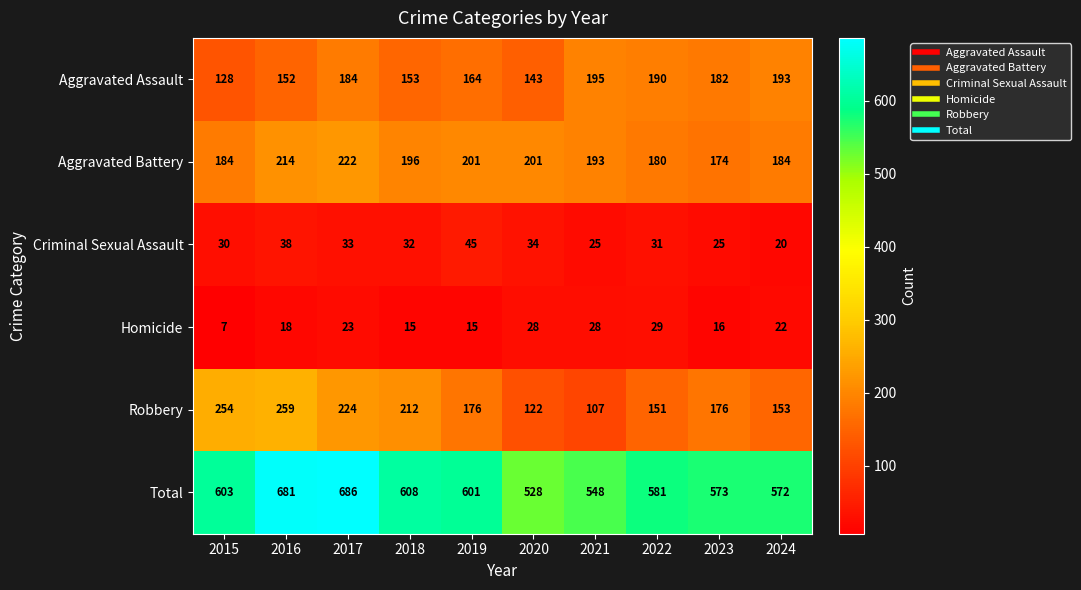

What is the difference between the highest and lowest values at 2016?

663